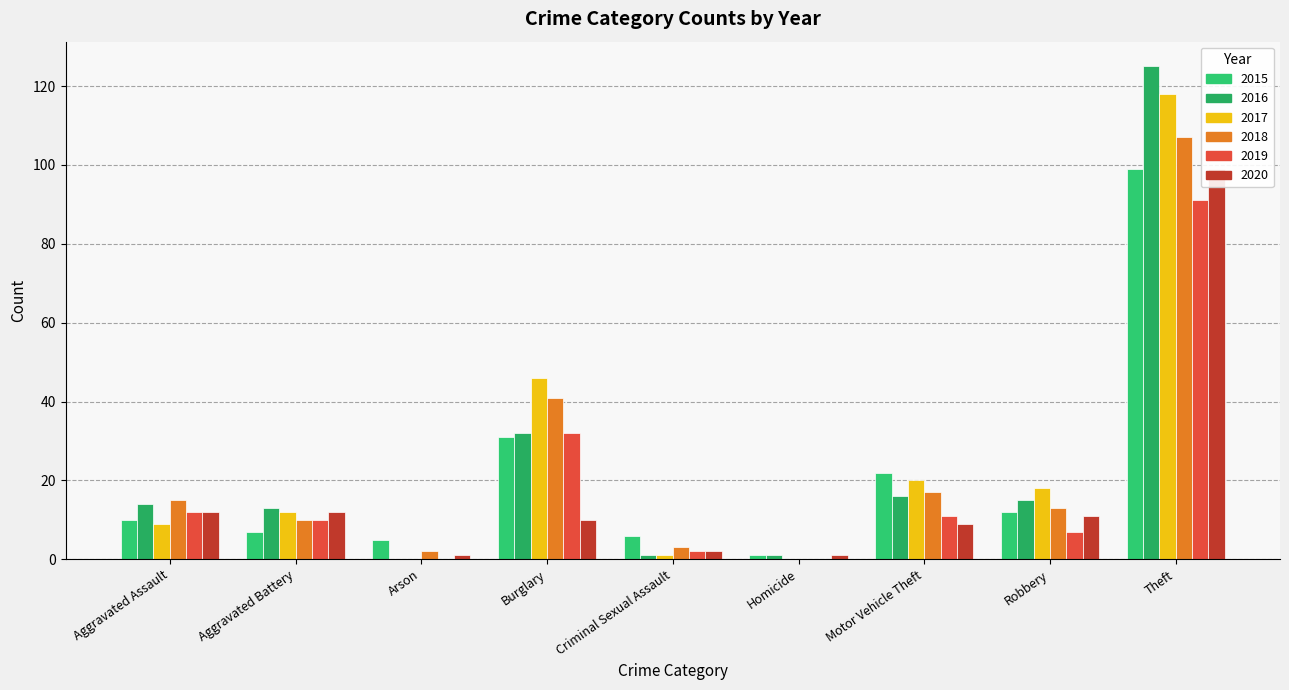

What position from the left is Arson?

3